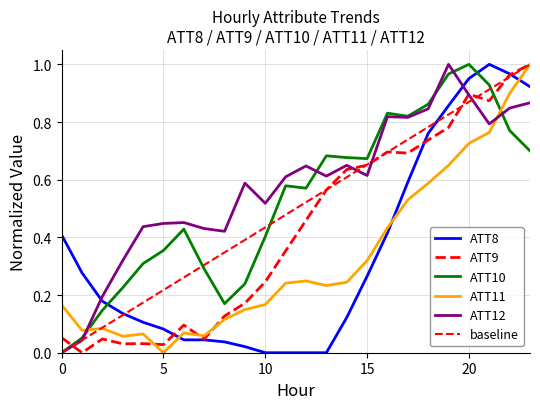

Is this an area chart (filled region under the line)?

No